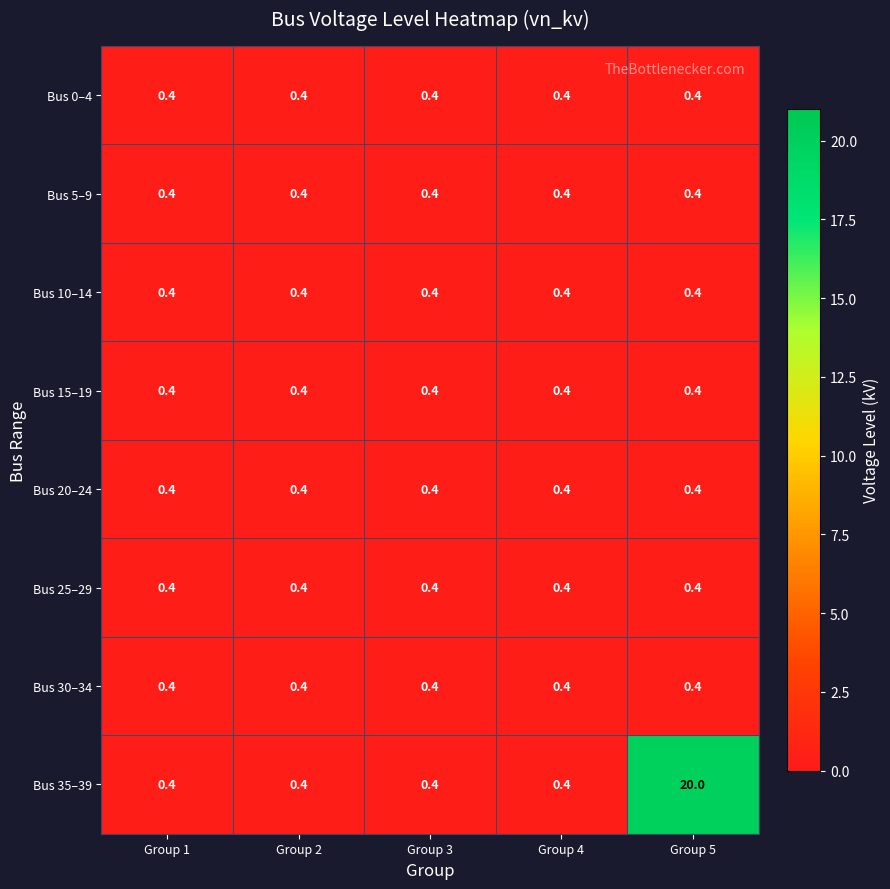

Which series has the largest range (max minus min)?

Bus 35–39